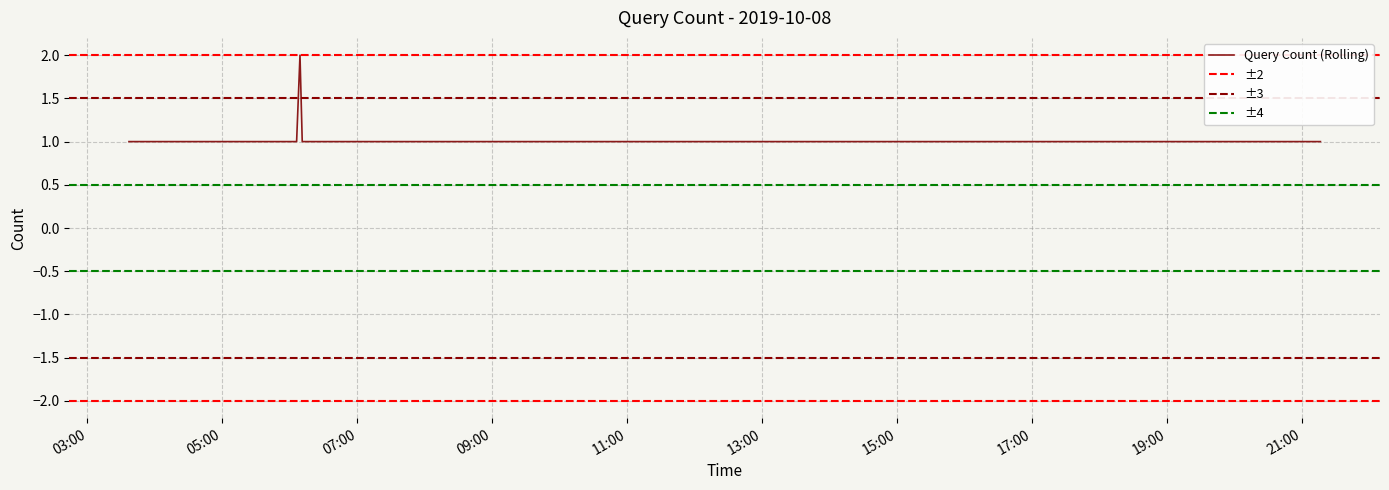

At which label is the value closest to 1?

2019-10-08 03:37:00